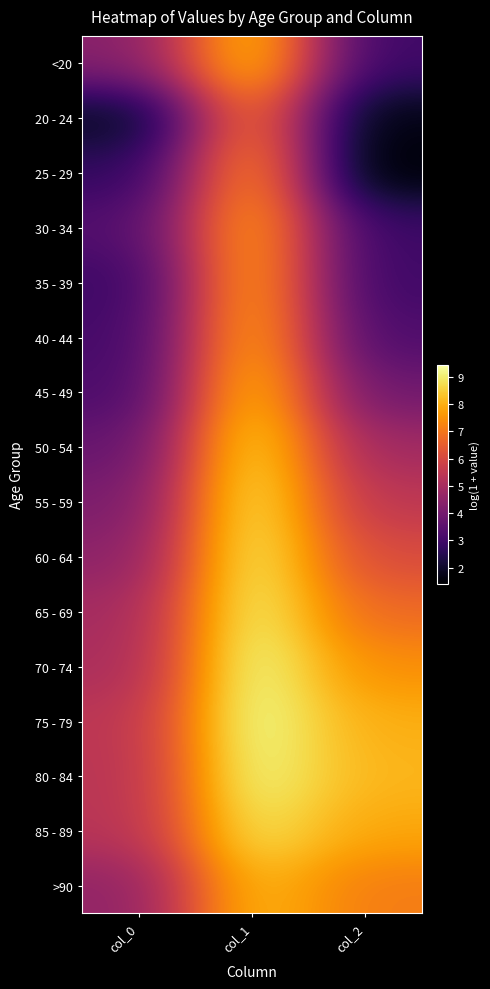

How many categories are shown in the chart?

3